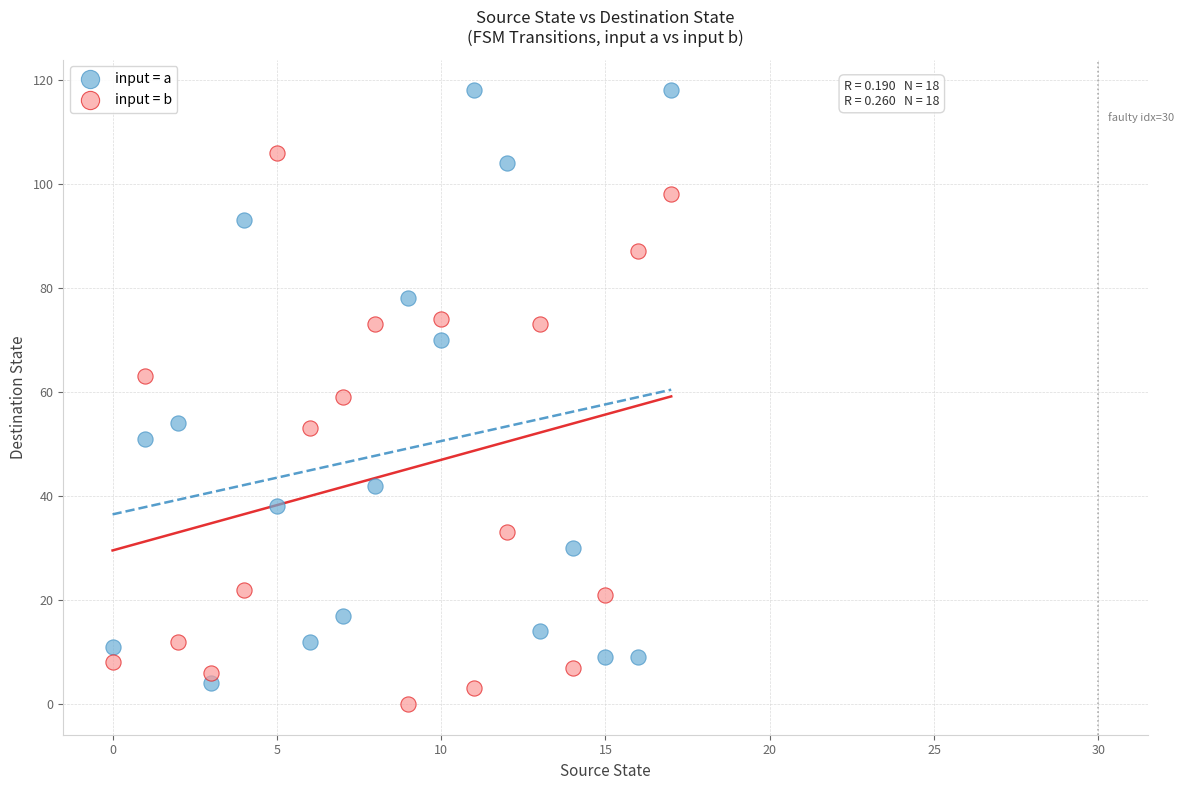

Across all data points, what is the range of Y values (max minus min)?

118